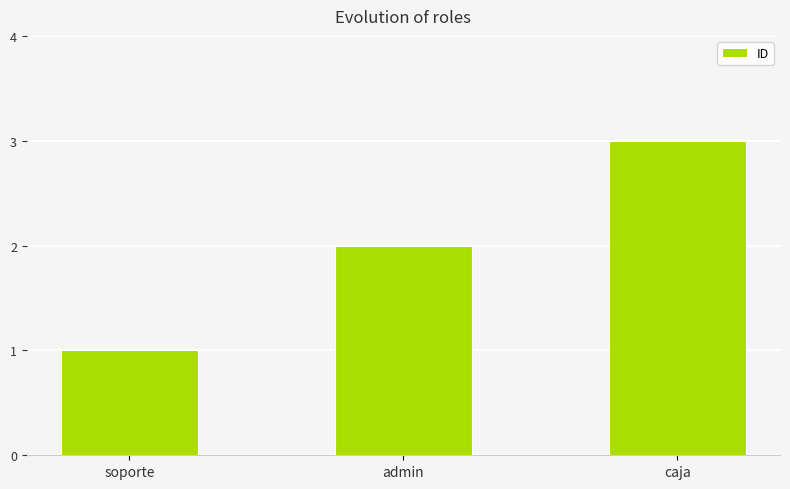

Rank the categories by value from lowest to highest.

soporte, admin, caja